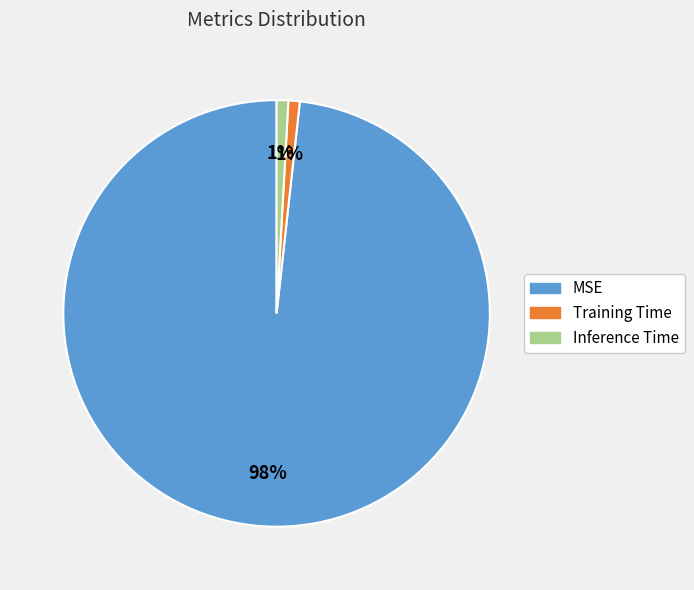

Is there a majority slice in this chart?

Yes